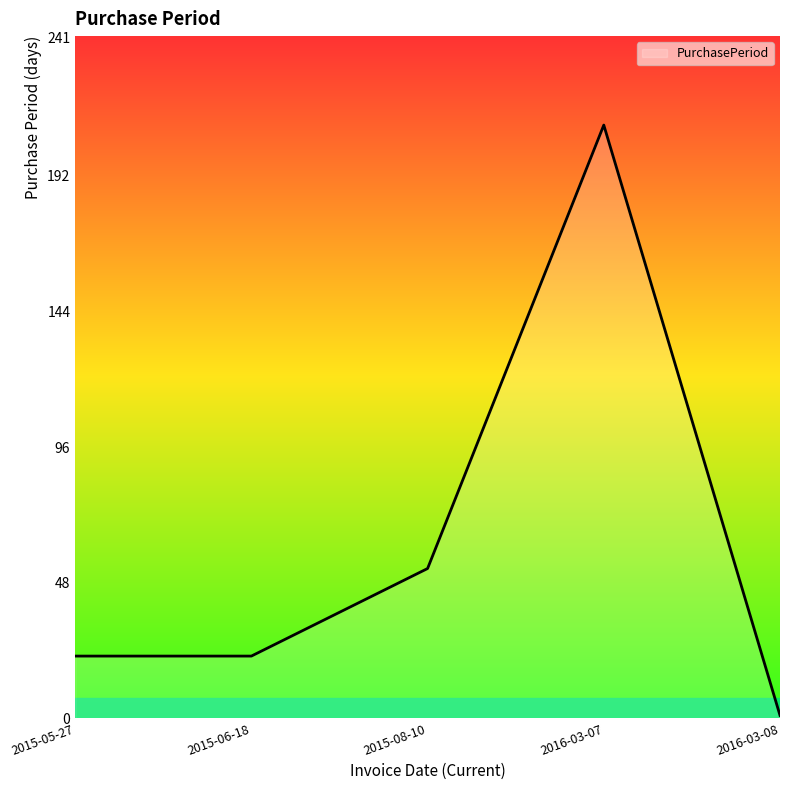

How many categories are shown in the chart?

5